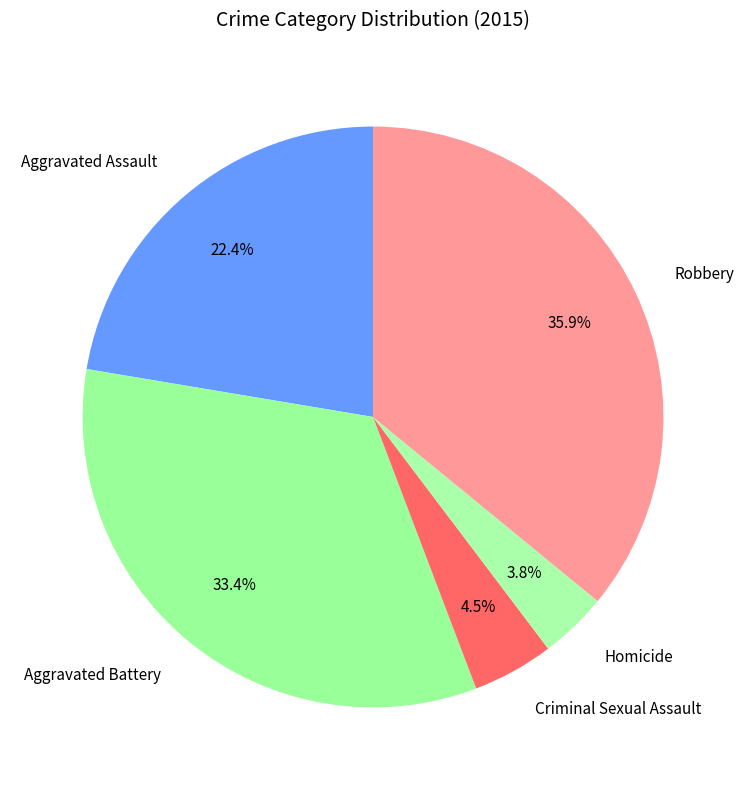

What is the smallest slice in the pie chart?

Homicide